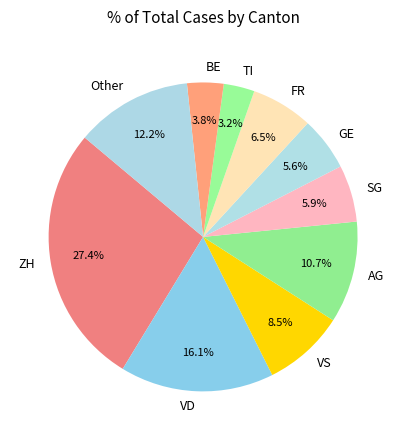

What is the smallest slice in the pie chart?

TI